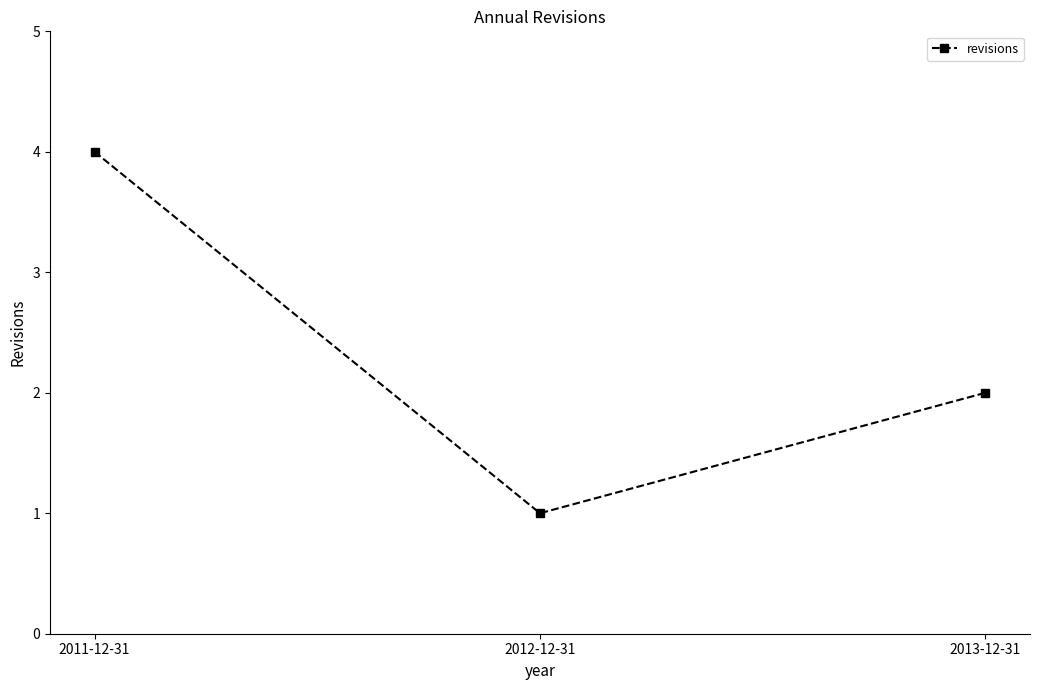

How many values are between 1 and 4?

3